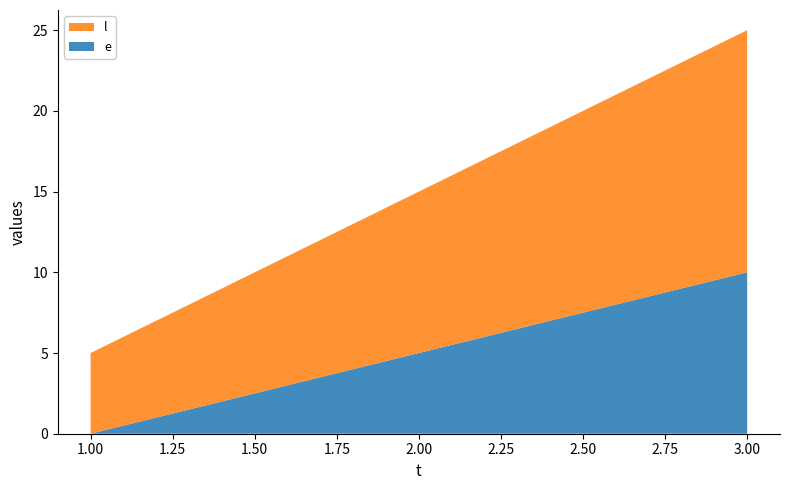

Reading left to right, transcribe all the data shown in this chart.

e: 0	5	10
l: 5	10	15